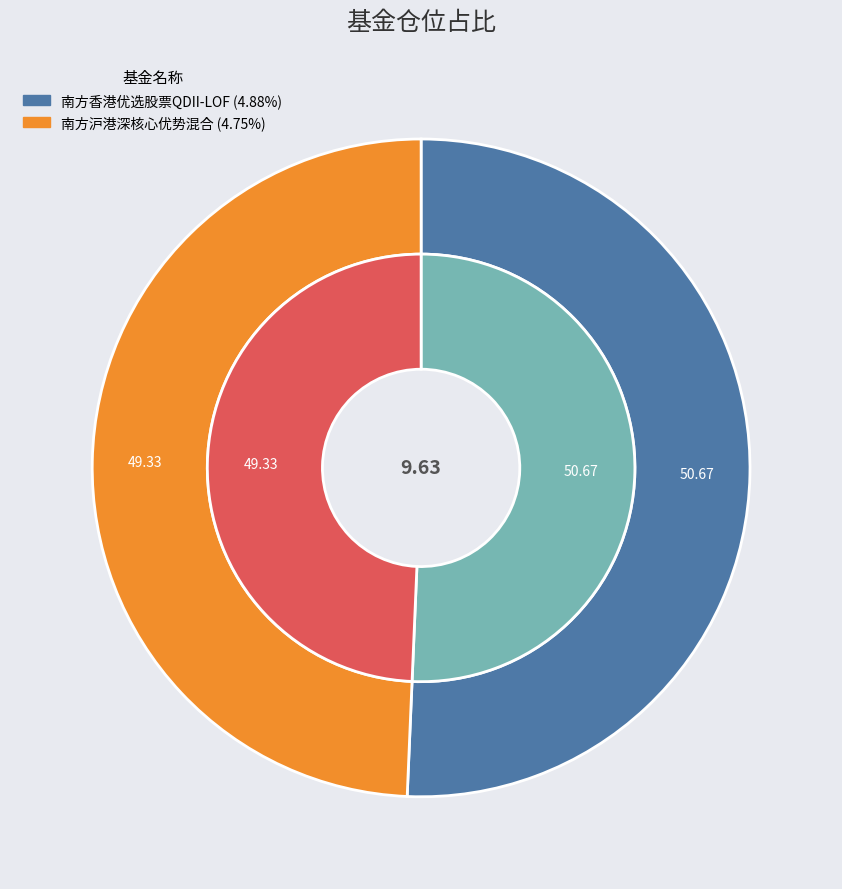

What is the largest slice in the pie chart?

南方香港优选股票QDII-LOF